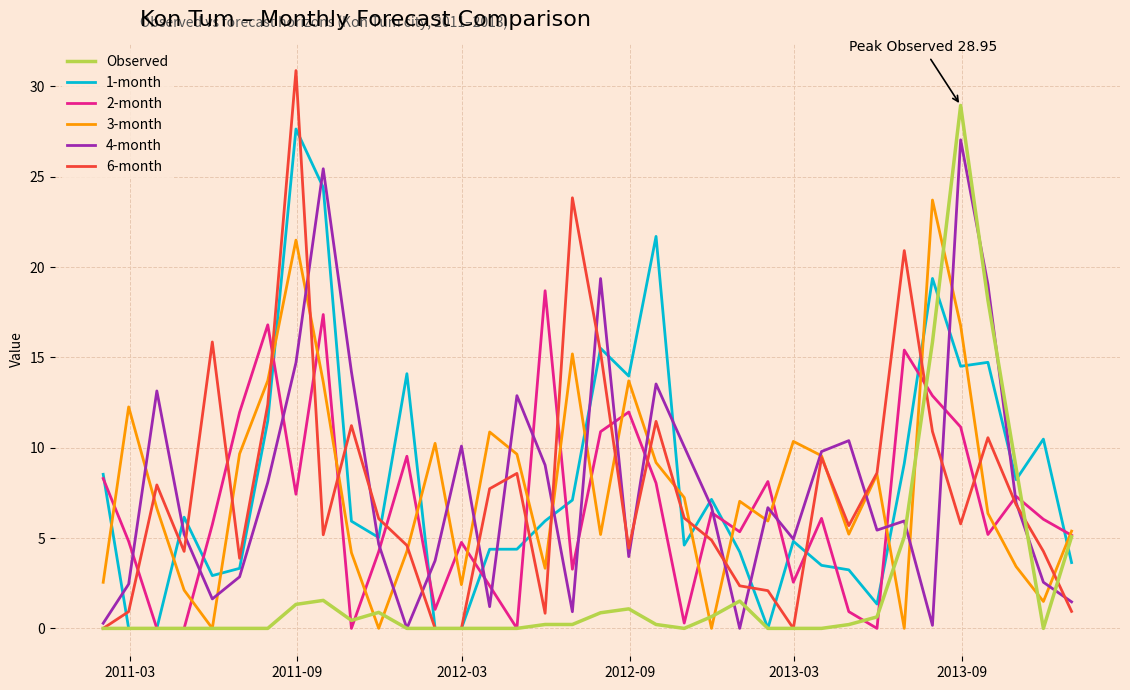

How many lines are shown in the chart?

6